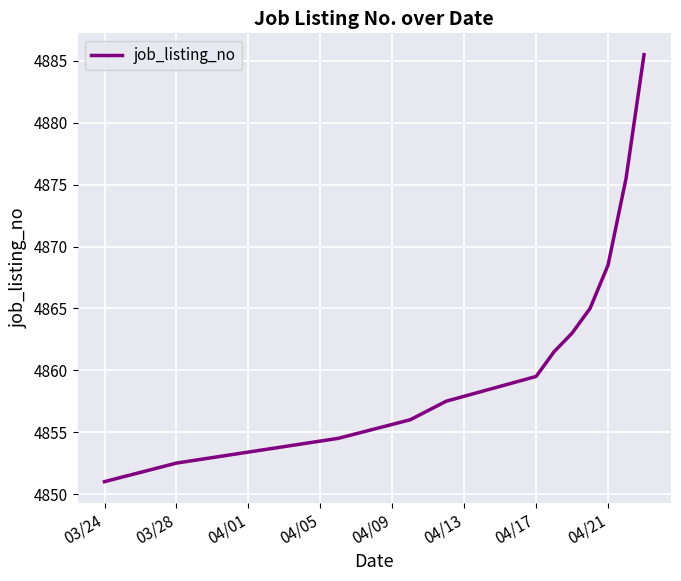

What is the greatest value displayed?

4885.5